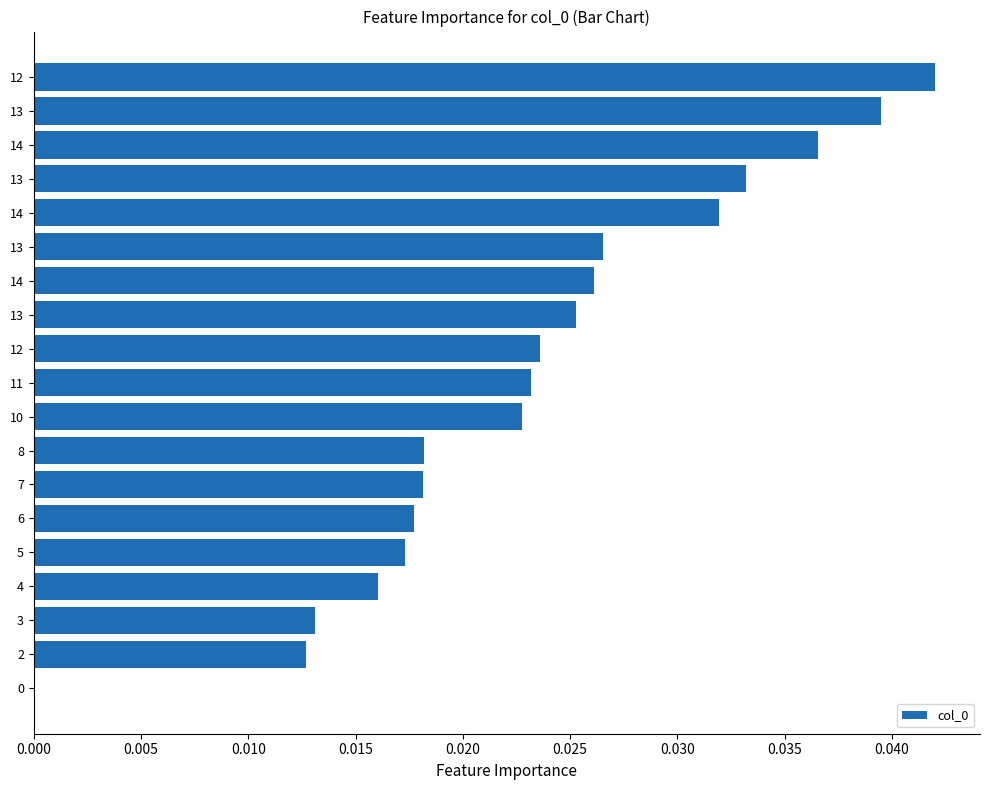

How many values are above zero?

18